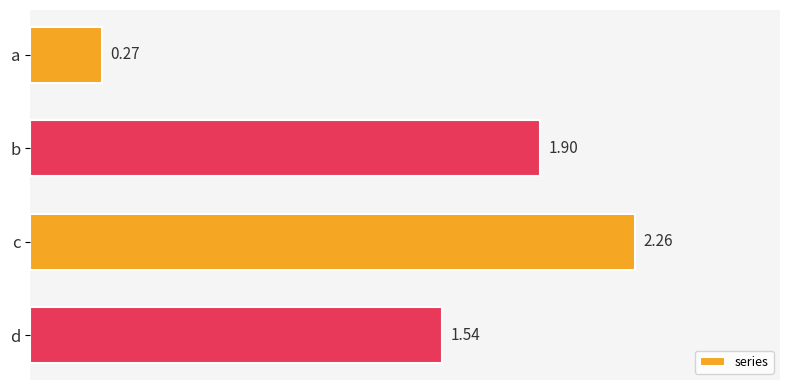

Rank the categories by value from lowest to highest.

a, d, b, c